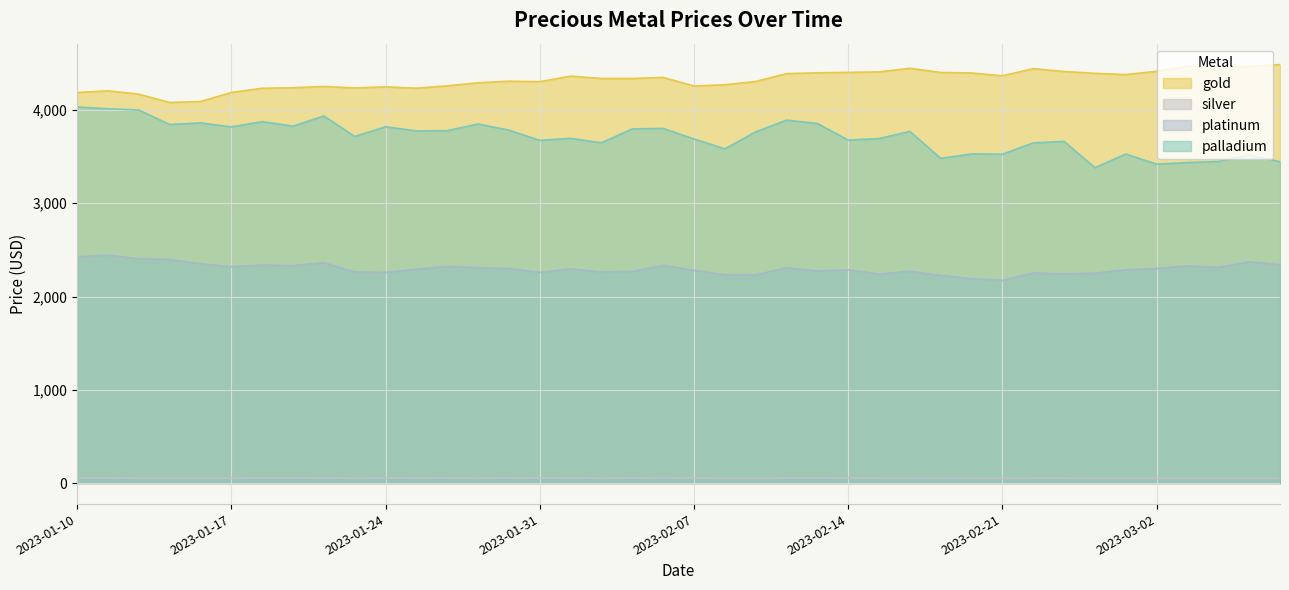

True or false: platinum and silver intersect in this chart.

False